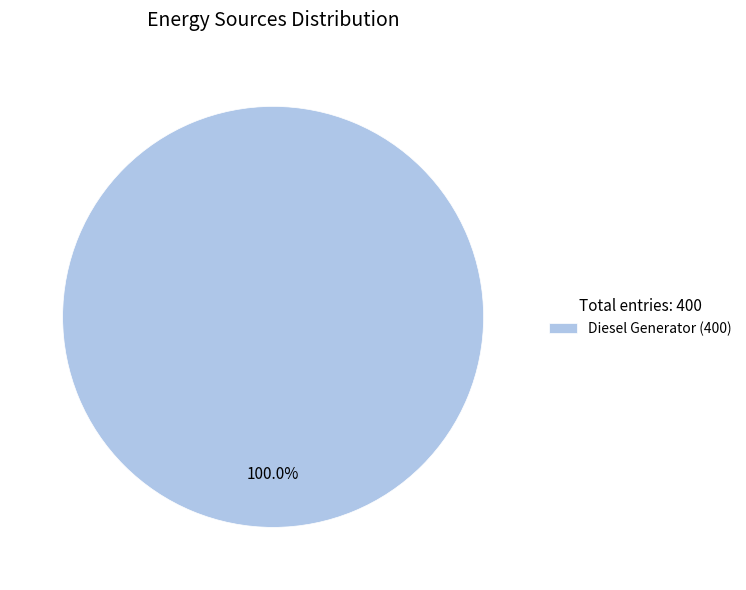

Rank the categories by value from highest to lowest.

Diesel Generator (400)